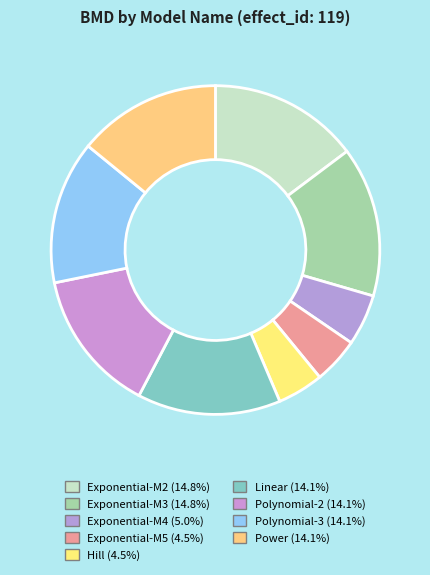

True or false: Exponential-M3 accounts for 15% of the total.

True